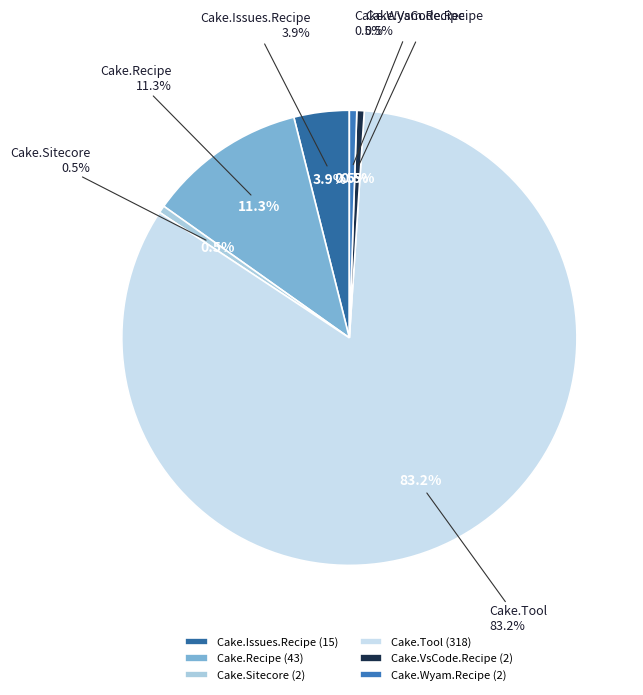

Which category has the biggest portion of the pie?

Cake.Tool